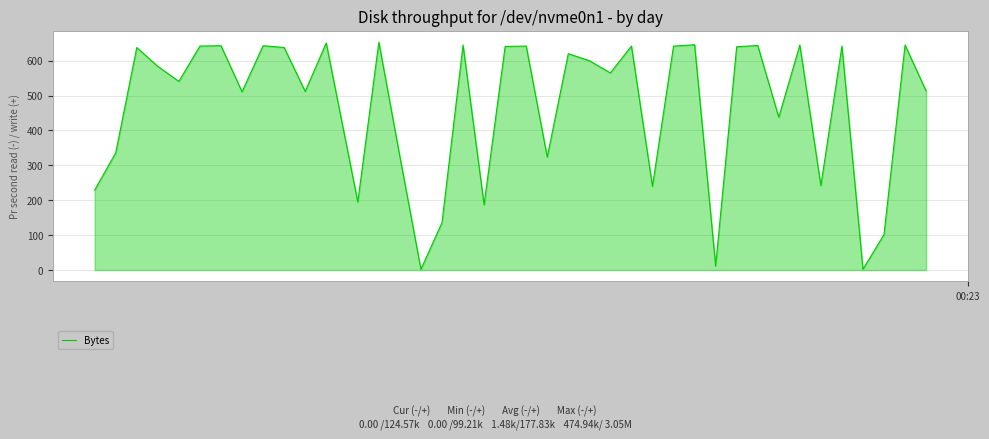

What is the greatest value displayed?

652.7